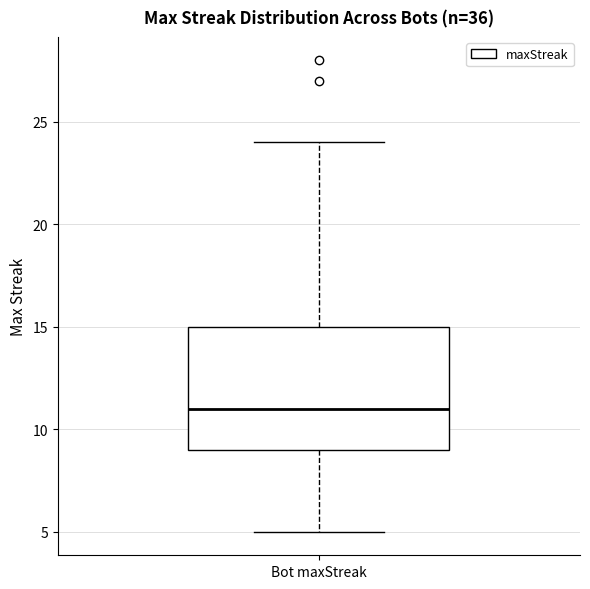

Transcribe this box plot: give where the median line is, the range the box spans, and where the two whiskers end, as read against the y-axis. The values are not printed on the chart, so give them approximately, as read against the axis.

median 11, box 9 to 15, whiskers 5 to 24